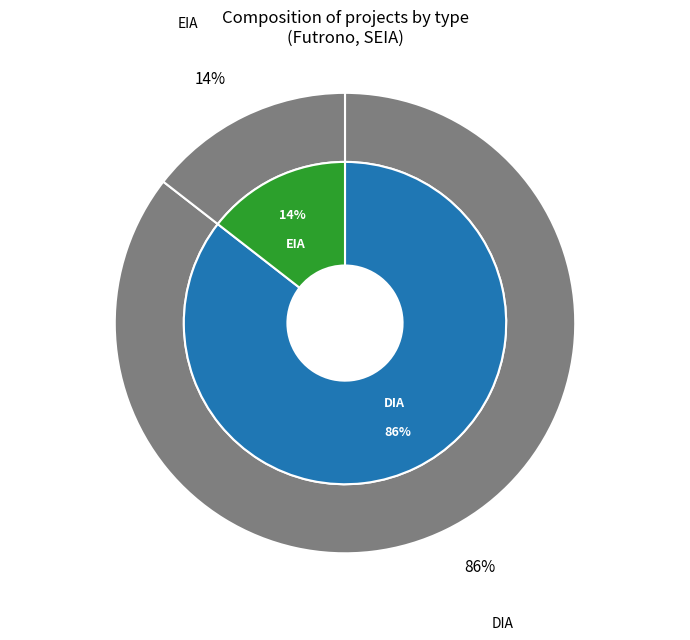

Does DIA account for over 50% of the chart?

Yes